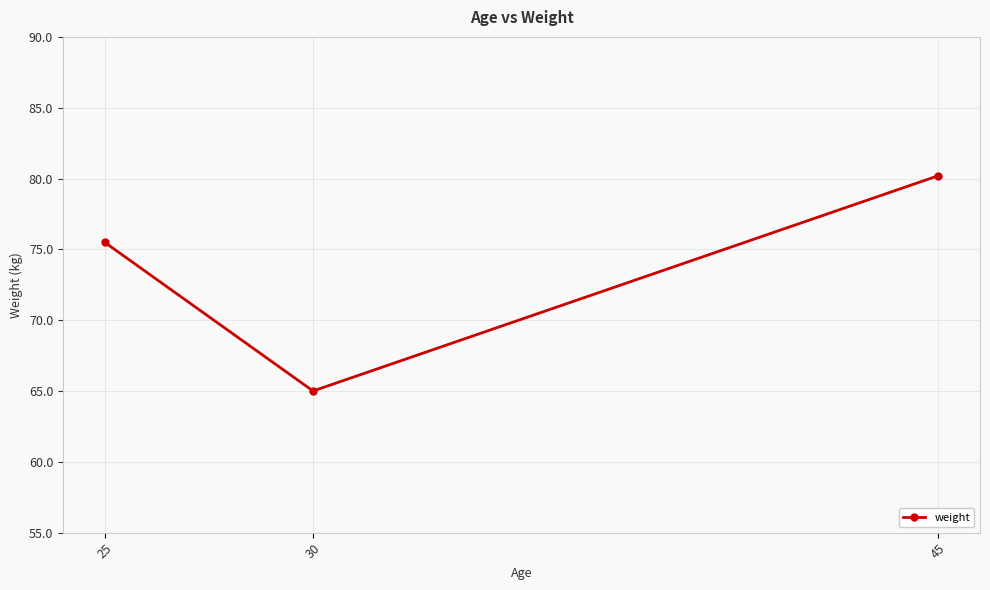

True or false: the data shows 75.5 at 25.

True